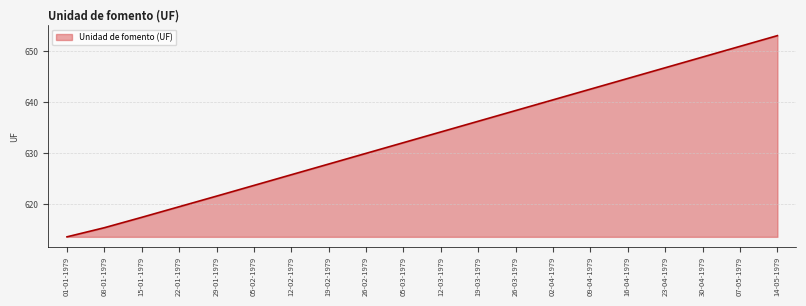

What is the difference between the second highest and minimum values?

37.4